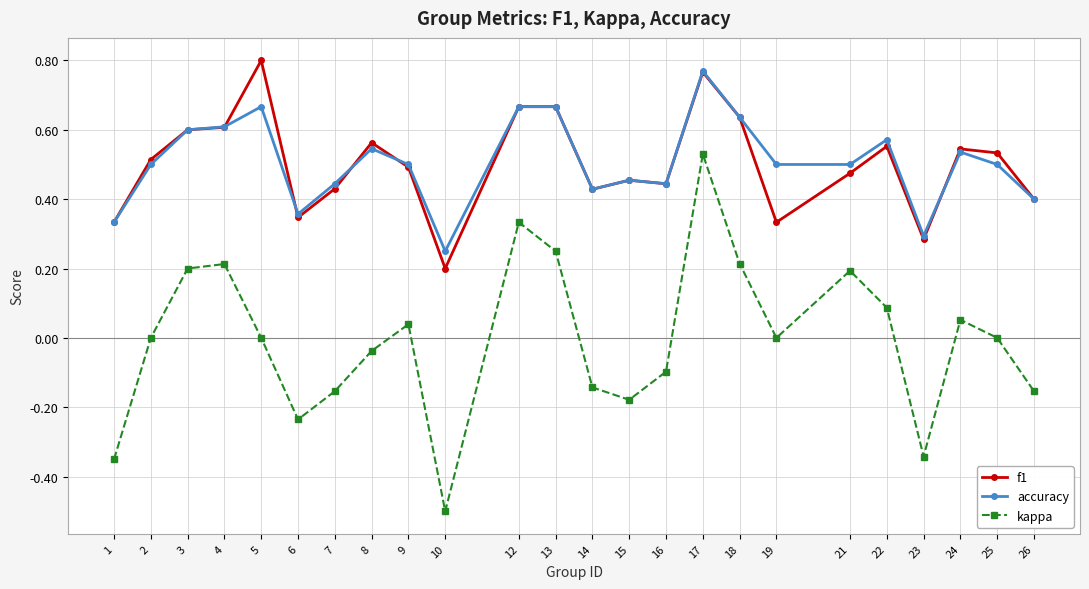

True or false: kappa and f1 cross at least once.

False